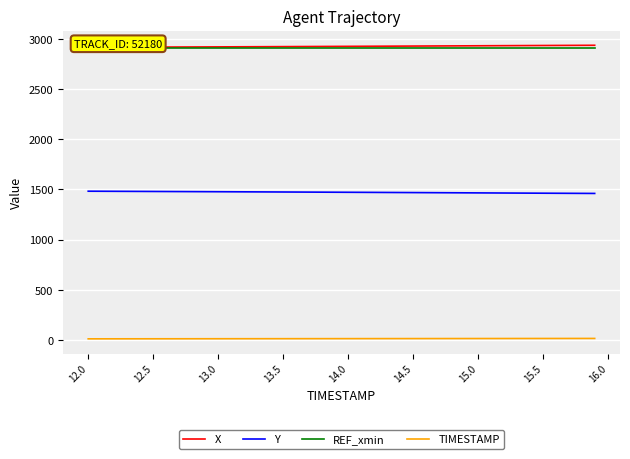

List the series in order of their peak value, highest first.

X, REF_xmin, Y, TIMESTAMP